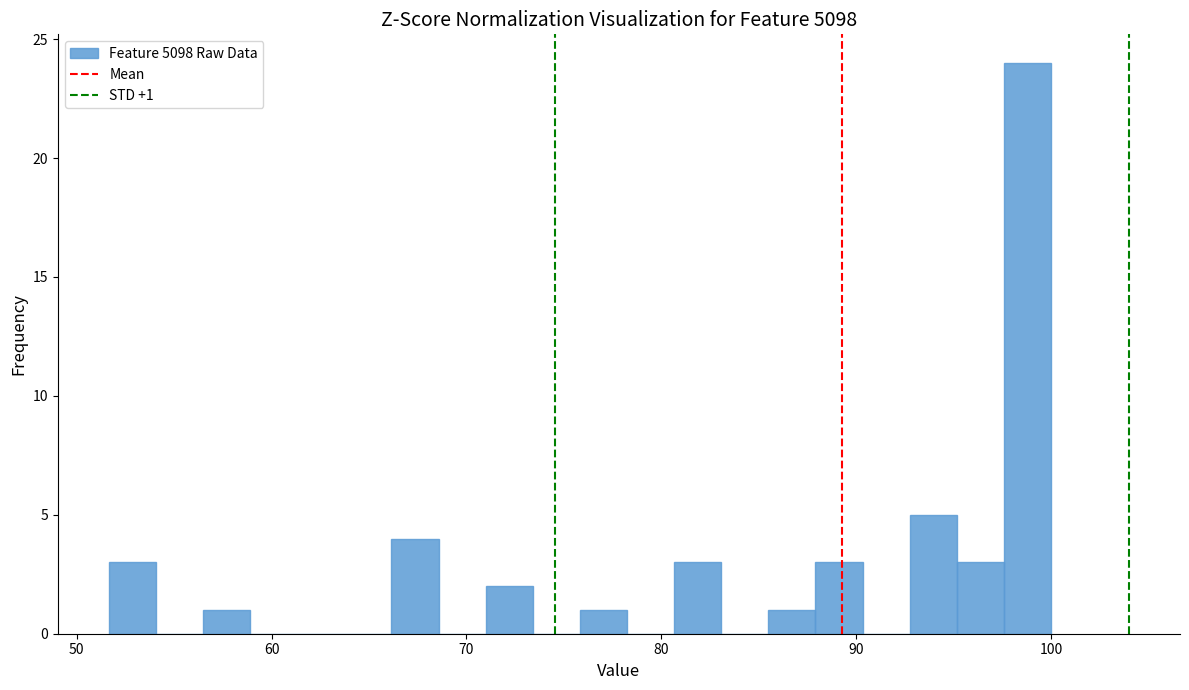

Around what value on the x-axis is the tallest bar? Give the approximate position of its centre, as read against the axis.

99